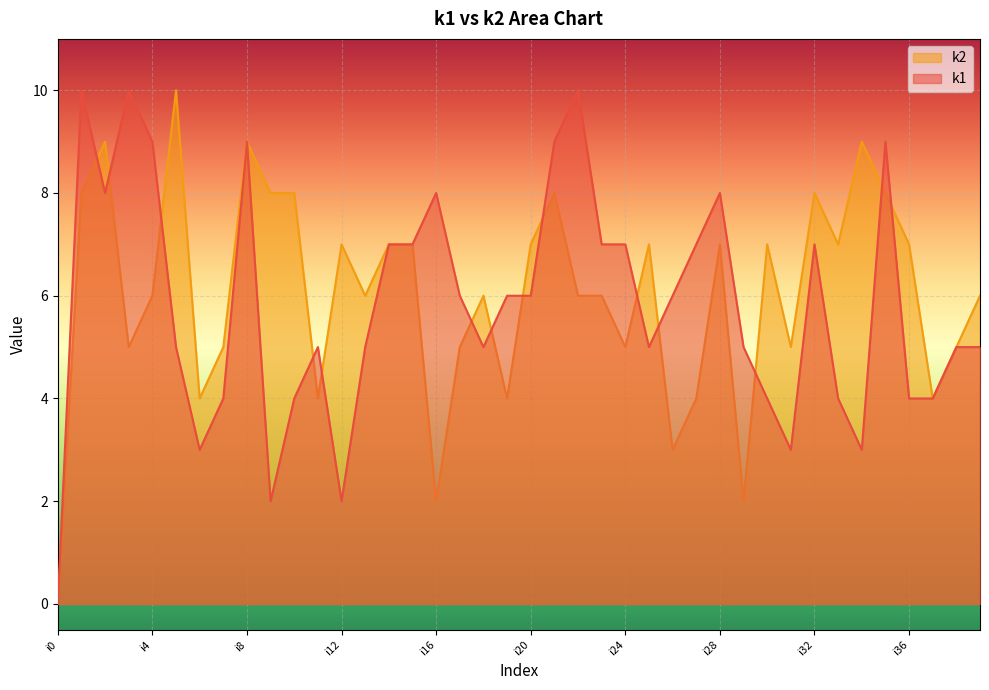

What are all the series names shown in the legend?

k2, k1